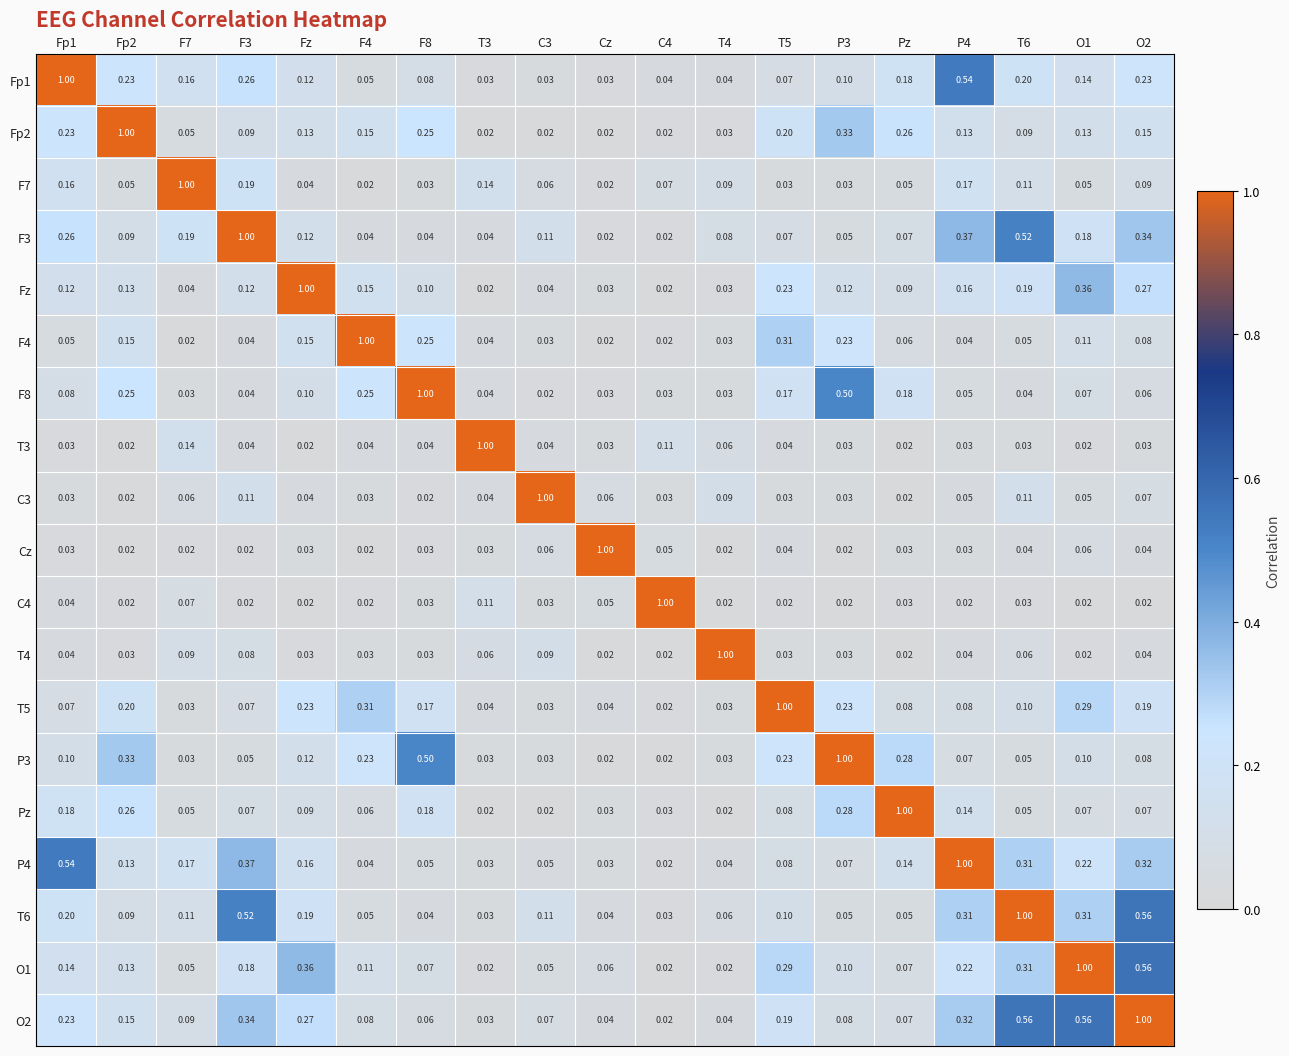

Is the value of F3 at C4 greater than the value of F8 at P4?

No